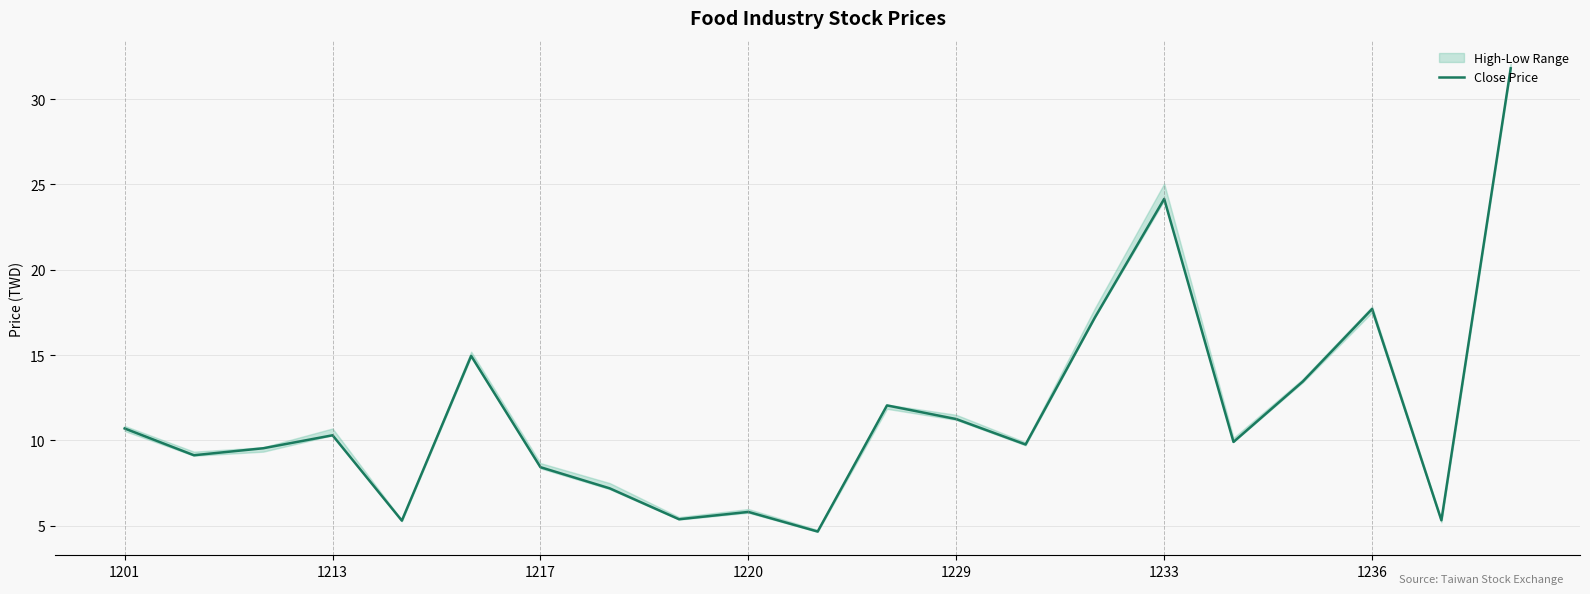

What is the highest value of the Close Price series?

31.8